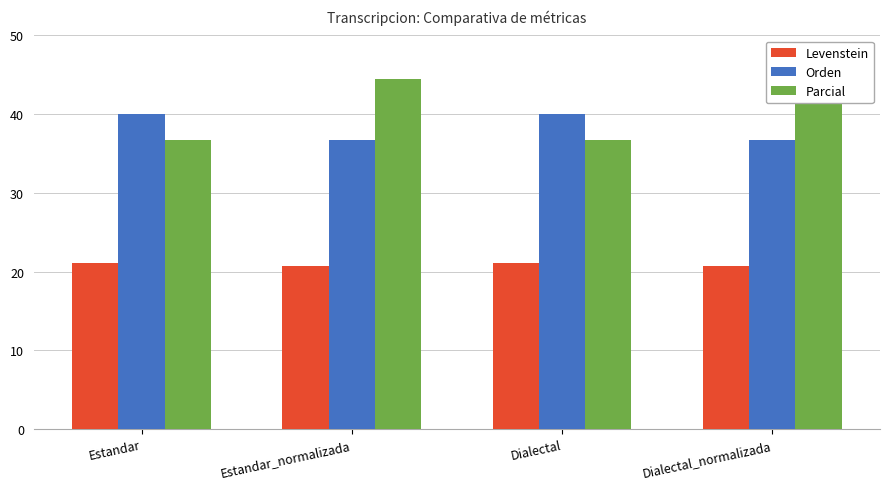

What are all the series names shown in the legend?

Levenstein, Orden, Parcial